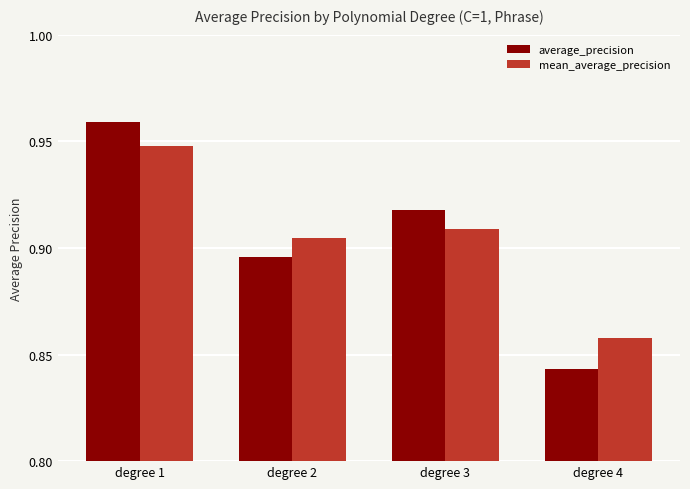

Is it true that average_precision equals 1.3 at degree 1?

False